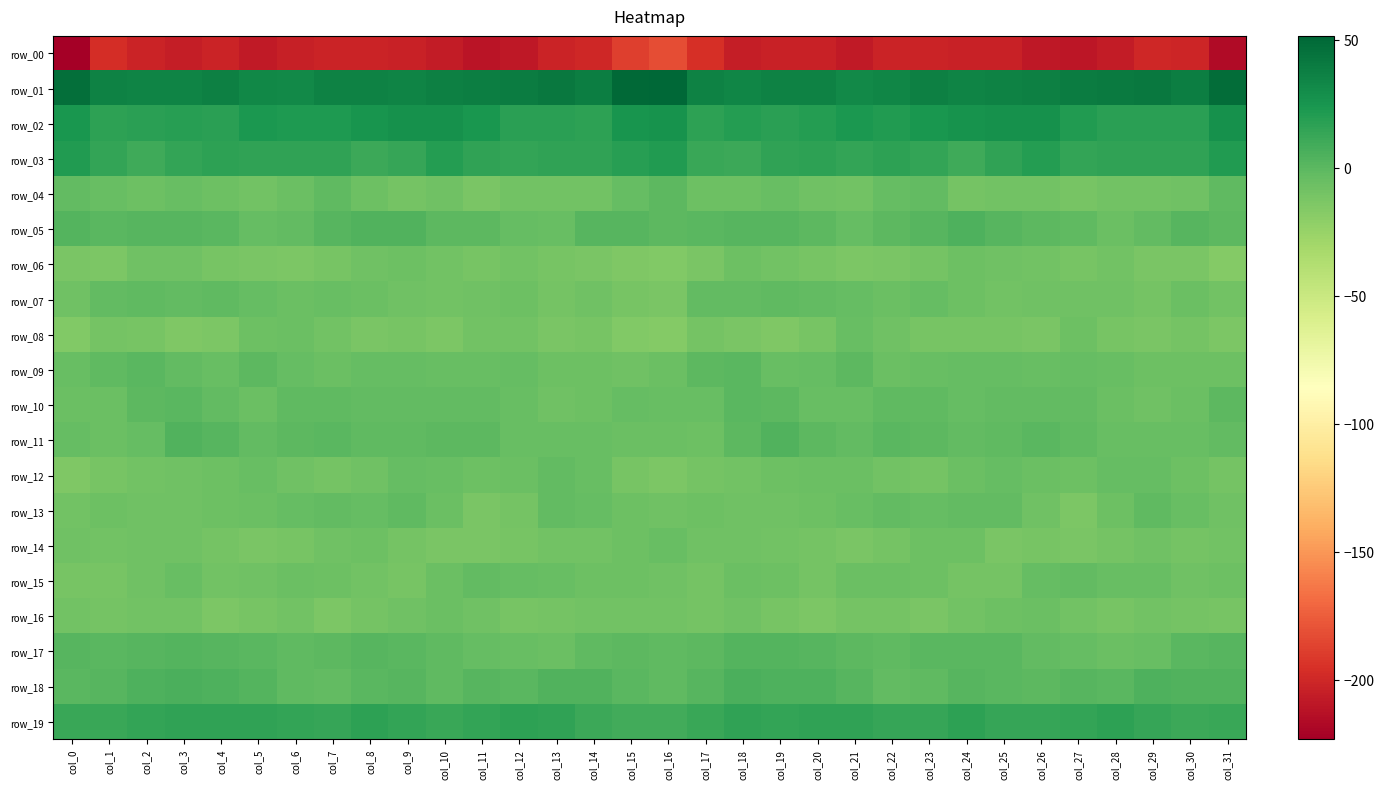

What is the sum of the row_19 values at col_28 and col_18?

33.1